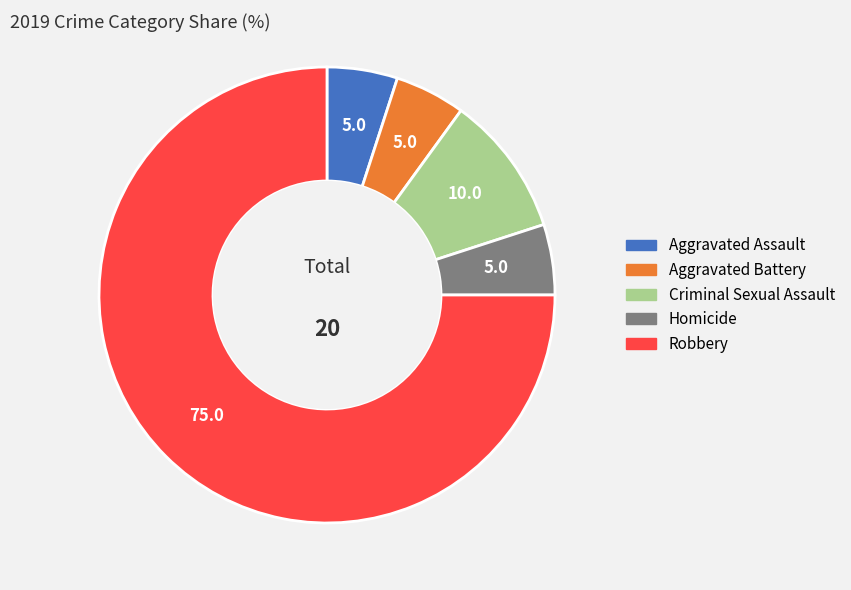

Which has a higher value, Criminal Sexual Assault or Aggravated Battery?

Criminal Sexual Assault